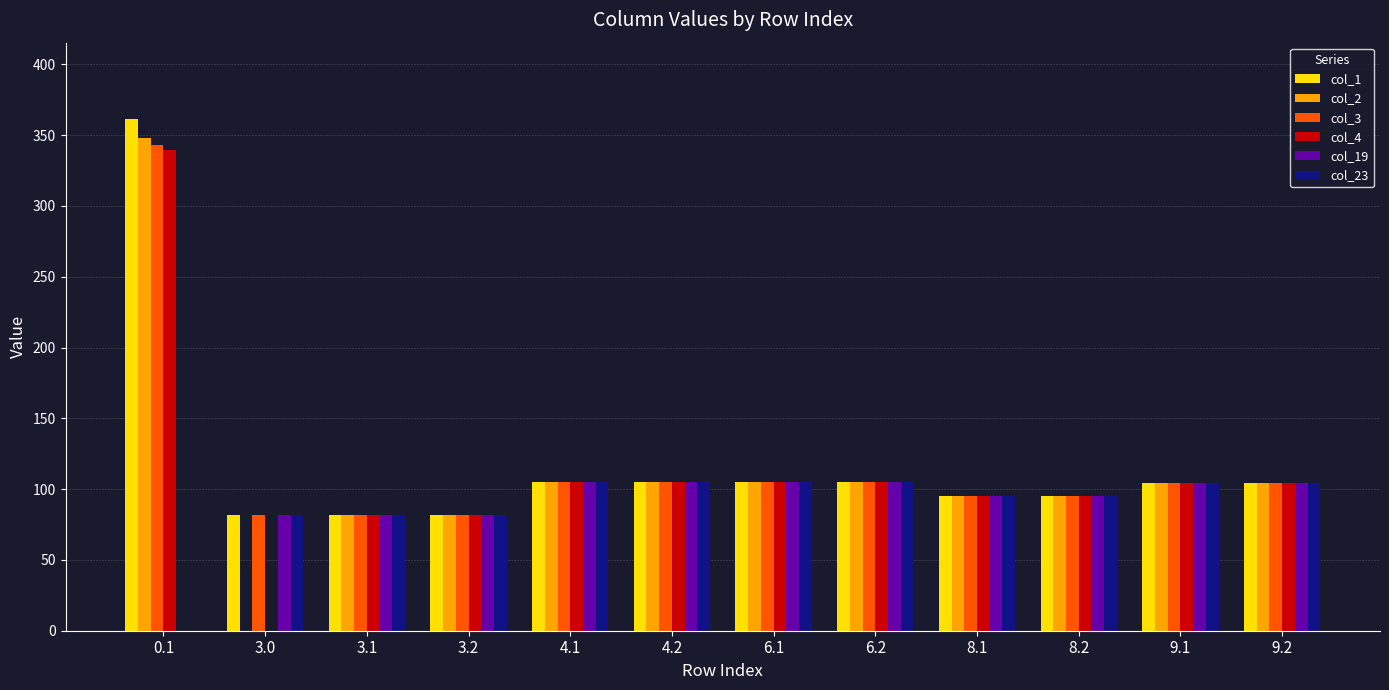

What is the average value of the col_2 series?

110.8